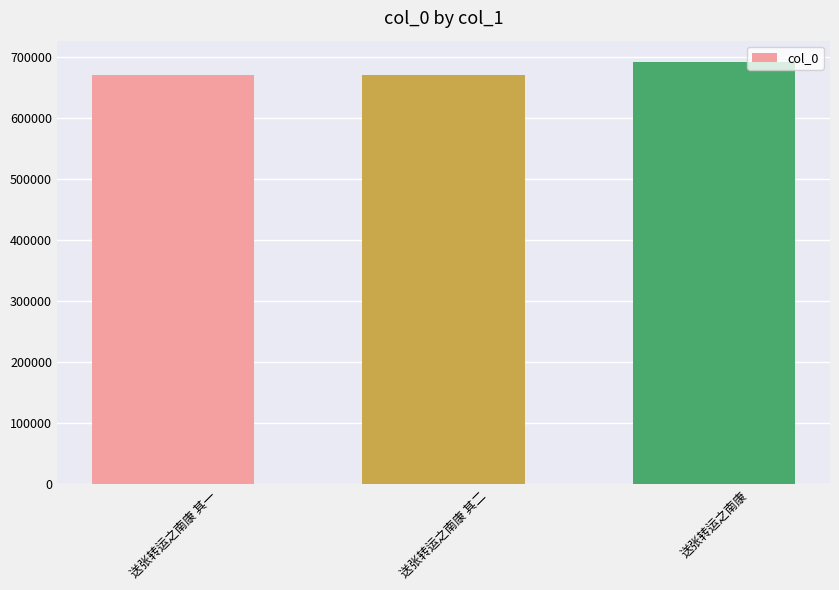

What is the label of the 3rd bar from the right?

送张转运之南康 其一